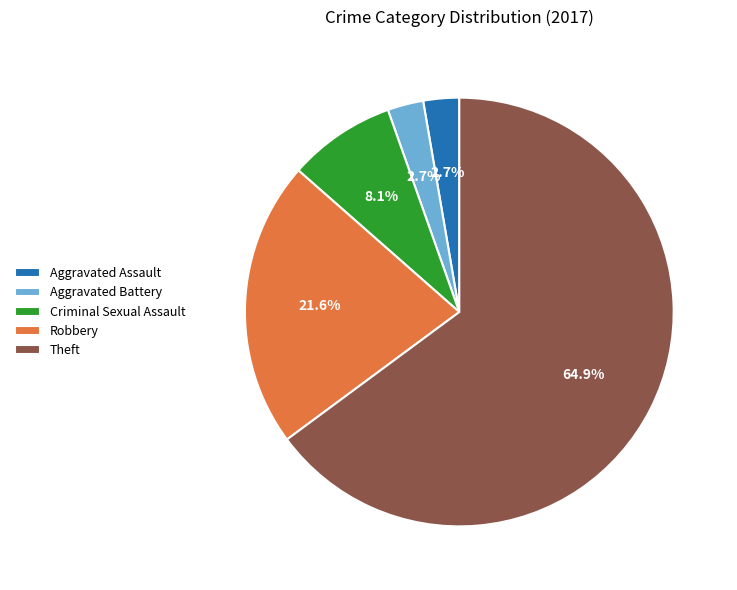

To the nearest percent, what percentage of the pie is Aggravated Assault?

3%